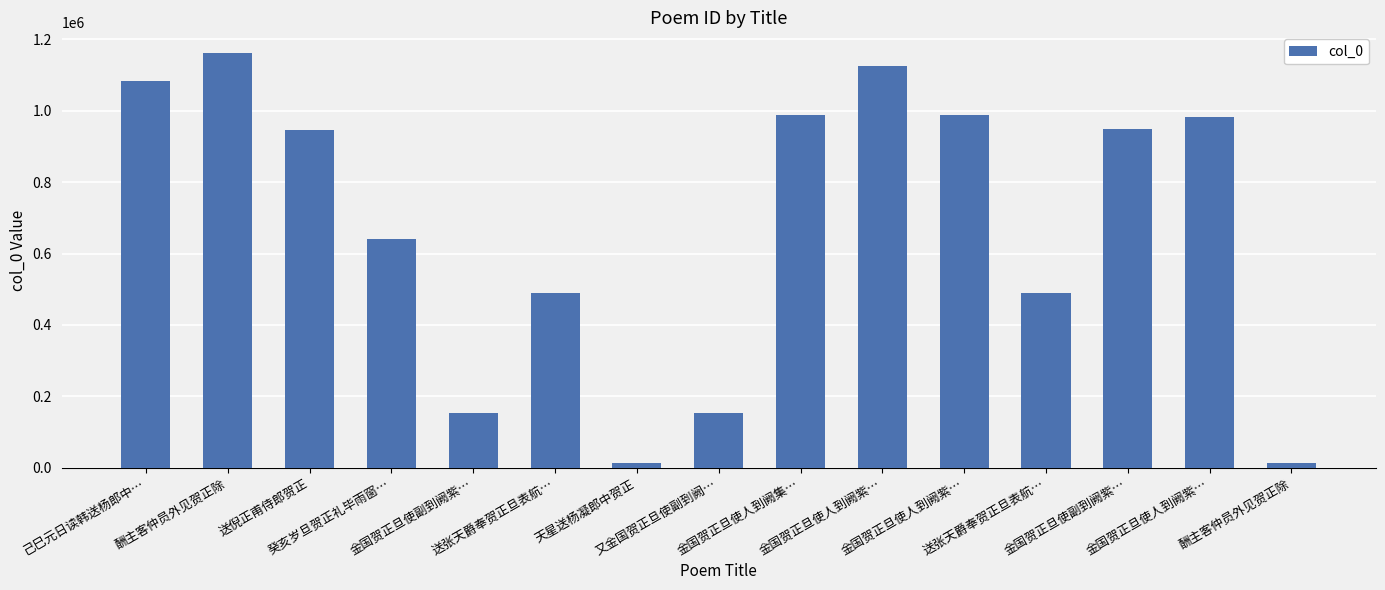

Rank the categories by value from lowest to highest.

酬主客仲员外见贺正除, 天星送杨凝郎中贺正, 金国贺正旦使副到阙紫…, 又金国贺正旦使副到阙…, 送张天爵奉贺正旦表航…, 送张天爵奉贺正旦表航…, 癸亥岁旦贺正礼毕雨窗…, 送倪正甫侍郎贺正, 金国贺正旦使副到阙紫…, 金国贺正旦使人到阙紫…, 金国贺正旦使人到阙紫…, 金国贺正旦使人到阙集…, 己巳元日读韩送杨郎中…, 金国贺正旦使人到阙紫…, 酬主客仲员外见贺正除